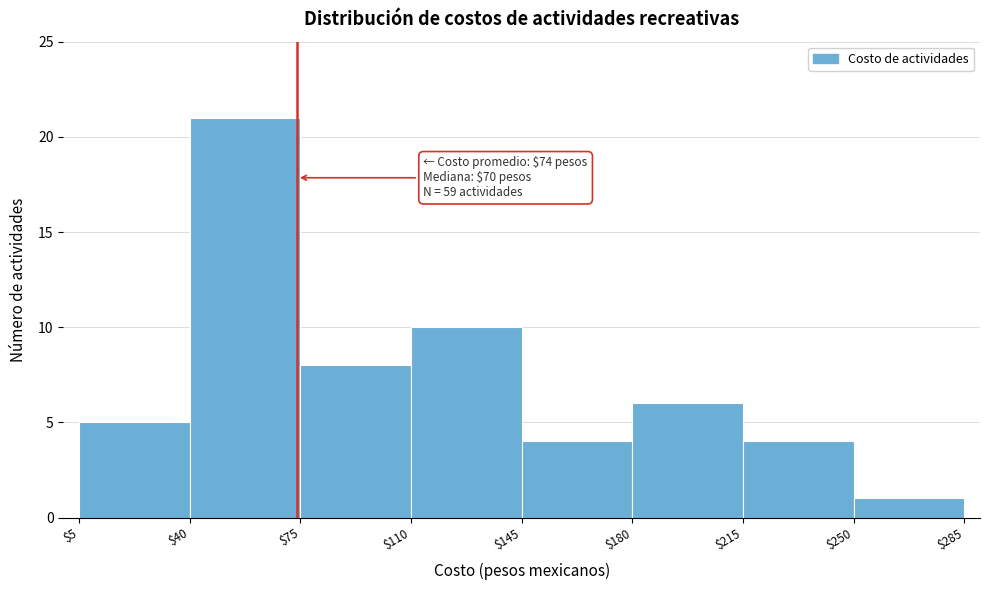

Which range on the x-axis has the tallest bar?

$40 to $75